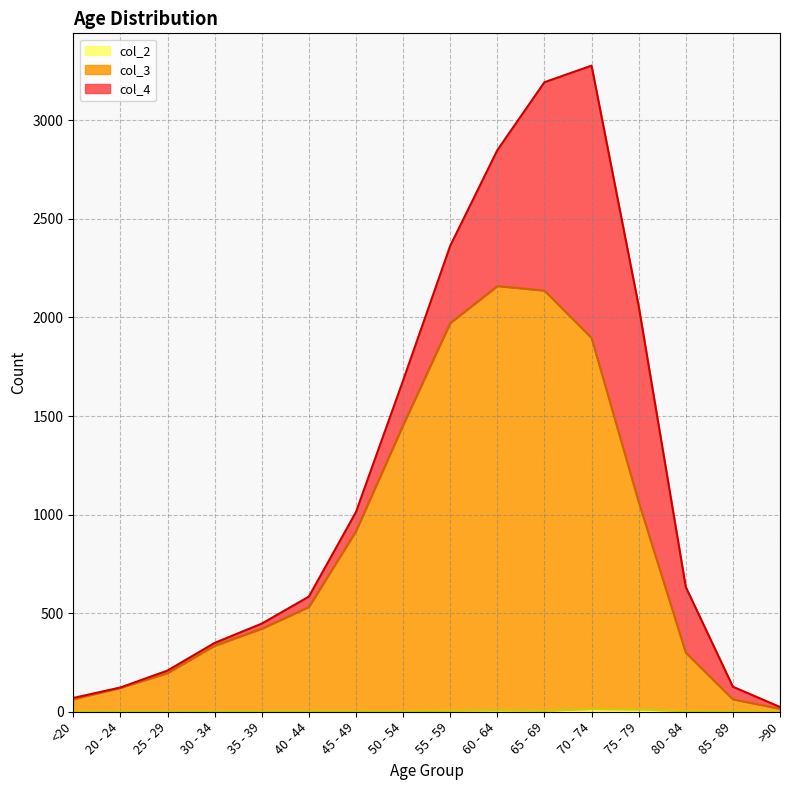

What is the label of the 11th point from the right?

40 - 44